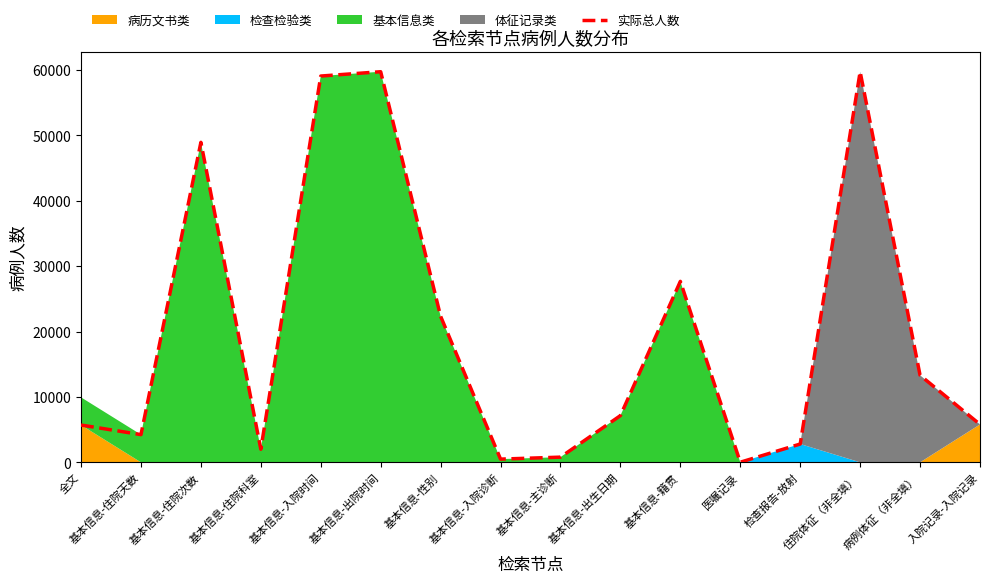

What is the average value?

19986